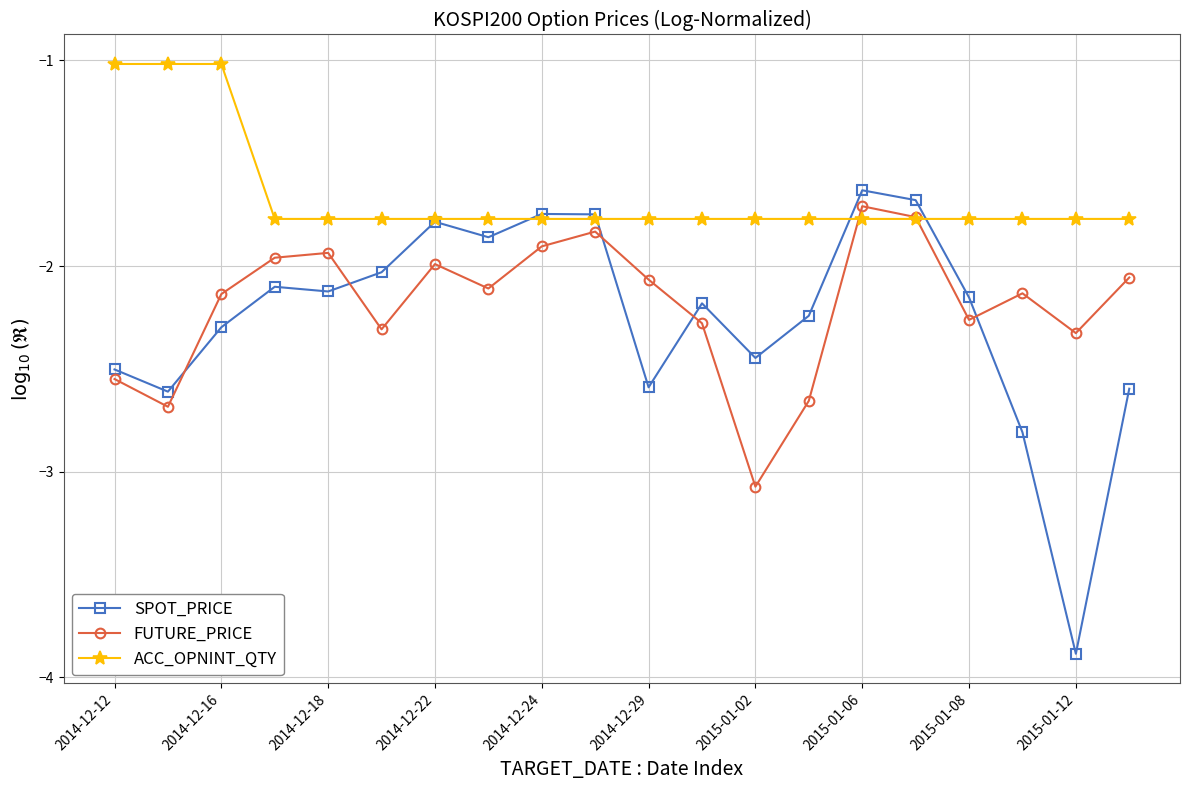

How many interior local valleys does the FUTURE_PRICE series have?

6